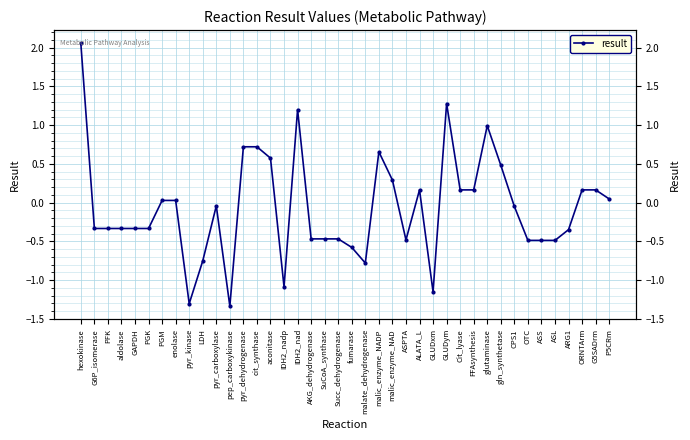

How many negative values are there?

22